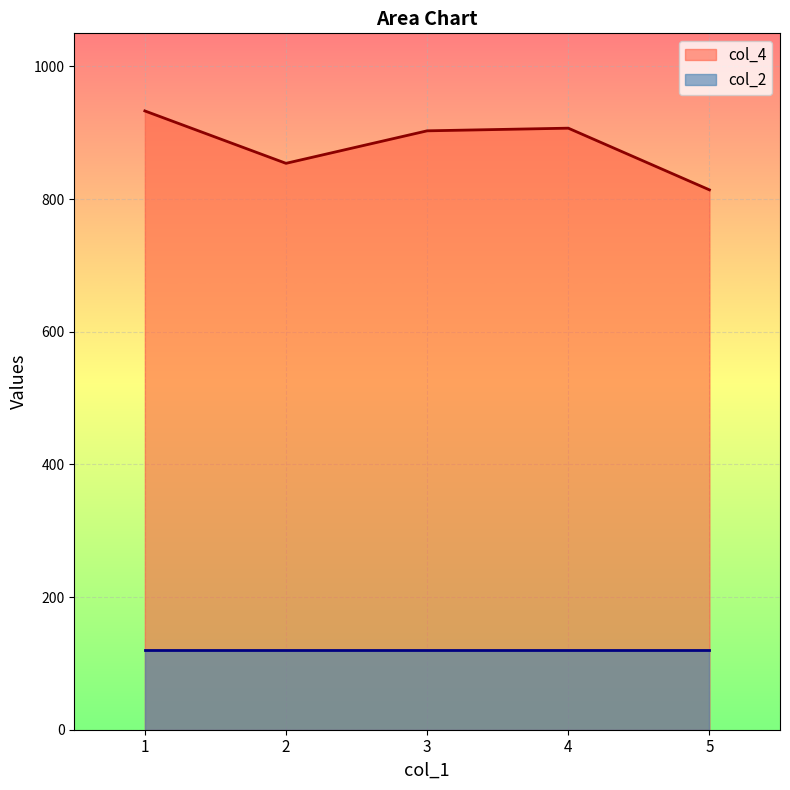

The chart shows a value of 814 at 5. True or false?

True